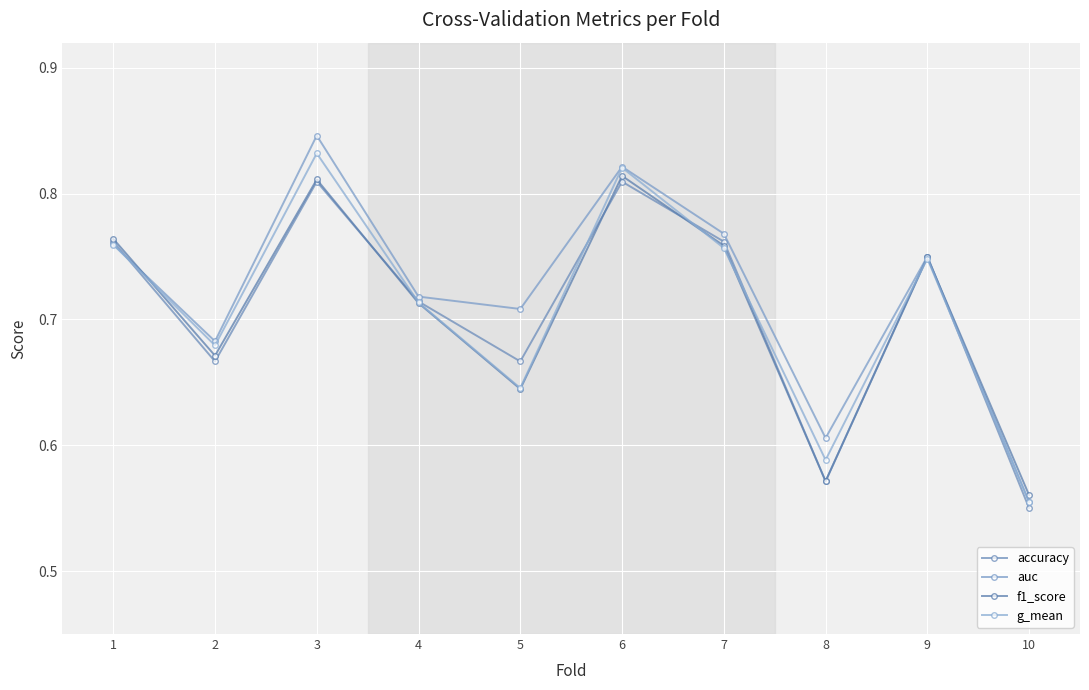

What is the minimum value for f1_score?

0.6